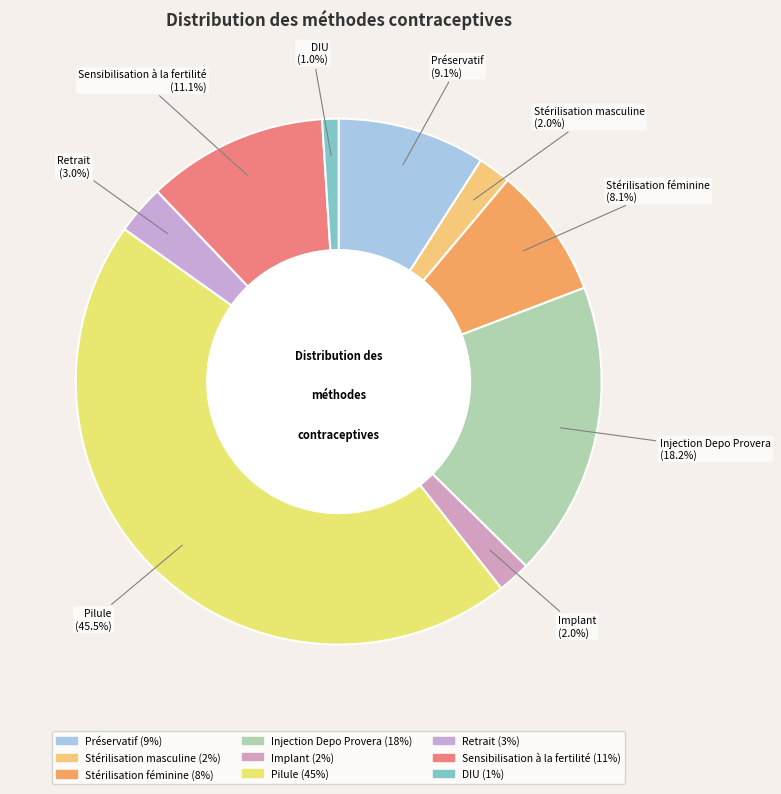

To the nearest percent, what is the combined percentage of Retrait and DIU?

4%